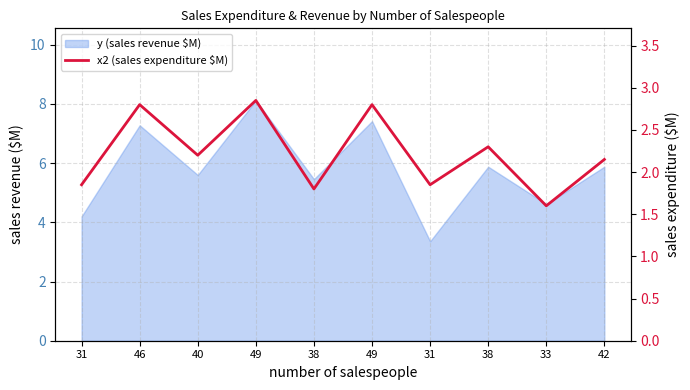

What is the value of the 2nd point from the left?

2.8